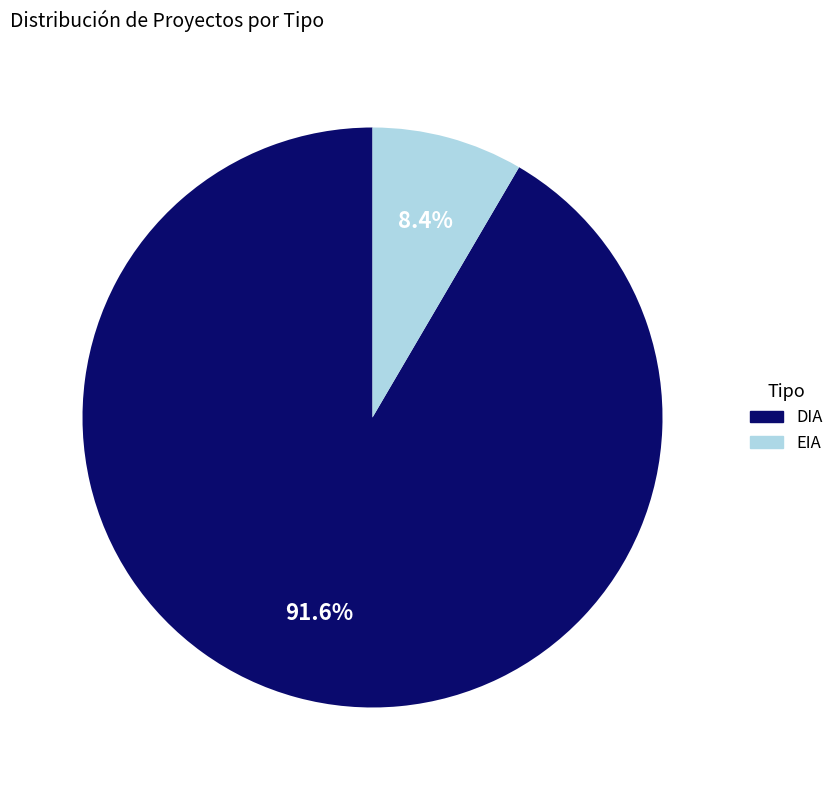

To the nearest percent, what portion does DIA represent?

92%